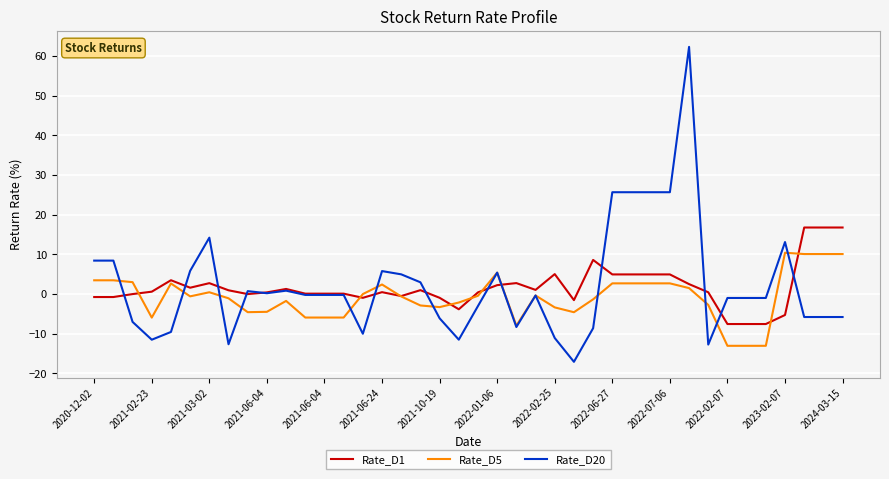

What is the highest value of the Rate_D1 series?

16.8